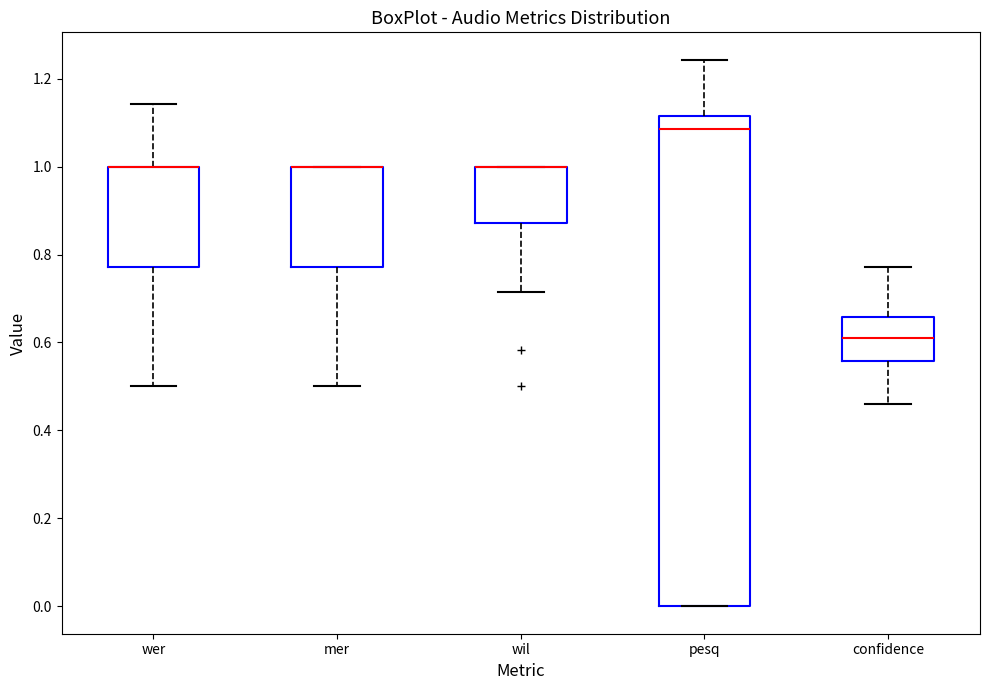

Reading left to right, read every box against the y-axis: the position of its median line, the range the box covers, and the ends of its whiskers. The values are not printed on the chart, so give them approximately, as read against the axis.

wer: median 1.00 (drawn on the box's upper edge), box 0.78 to 1.00, whiskers 0.50 to 1.14
mer: median 1.00 (drawn on the box's upper edge), box 0.78 to 1.00, whiskers 0.50 to 1.00
wil: median 1.00 (drawn on the box's upper edge), box 0.88 to 1.00, whiskers 0.72 to 1.00
pesq: median 1.08, box 0.00 to 1.12, whiskers 0.00 to 1.24
confidence: median 0.62, box 0.56 to 0.66, whiskers 0.46 to 0.78